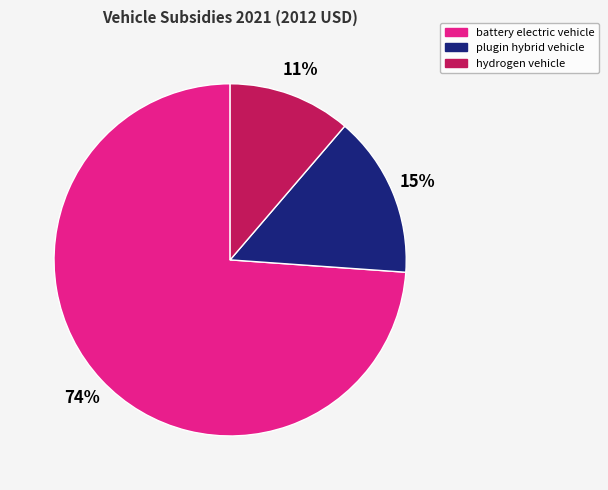

To the nearest percent, what is the combined percentage of plugin hybrid vehicle and hydrogen vehicle?

26%